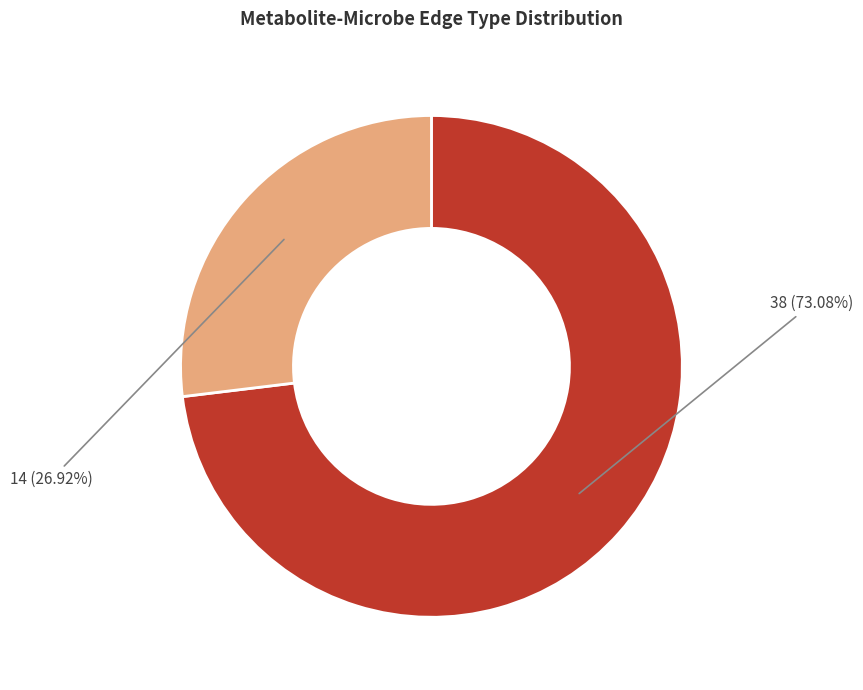

Does any single category account for the majority?

Yes